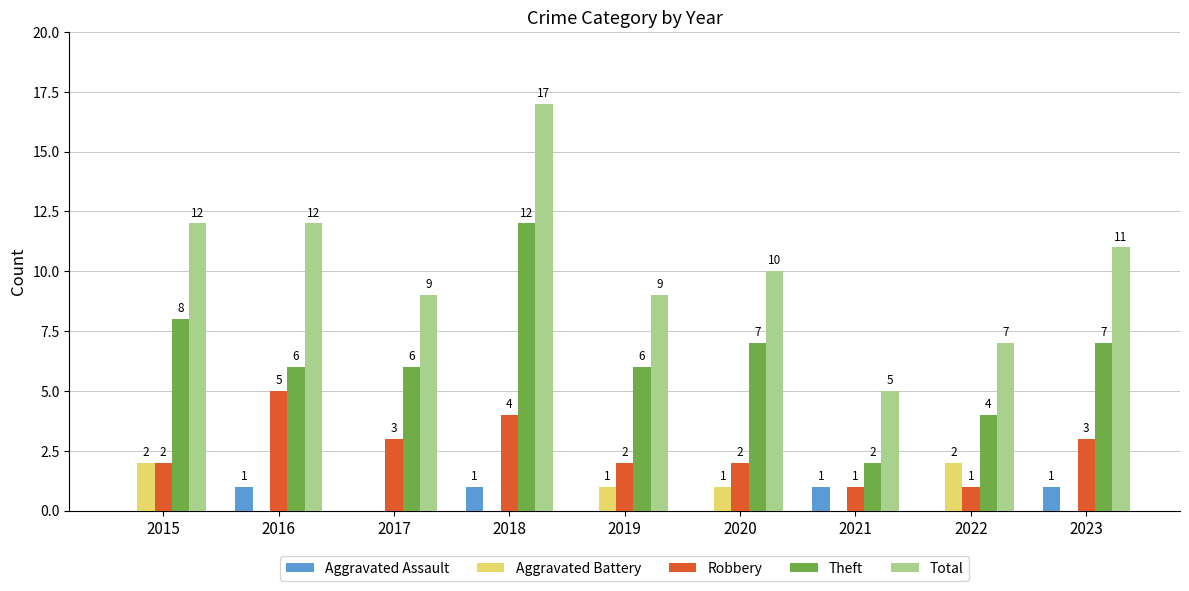

At which label is Total closest to 11?

2023